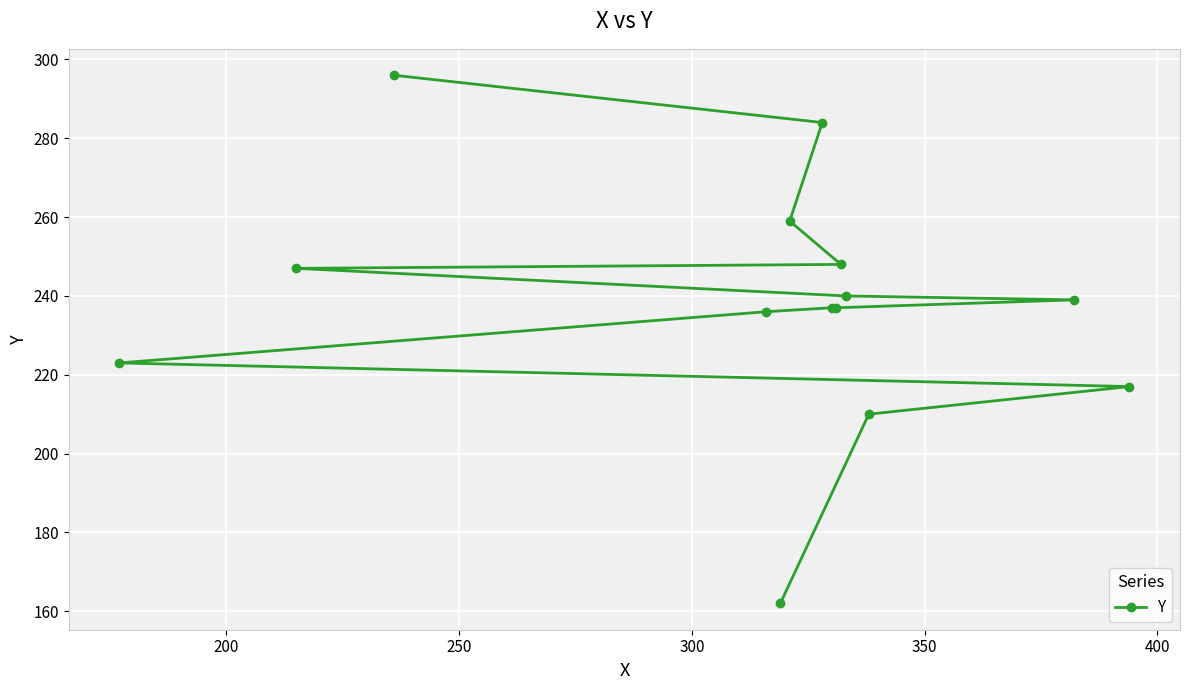

What is the difference between the maximum and second lowest values?

86